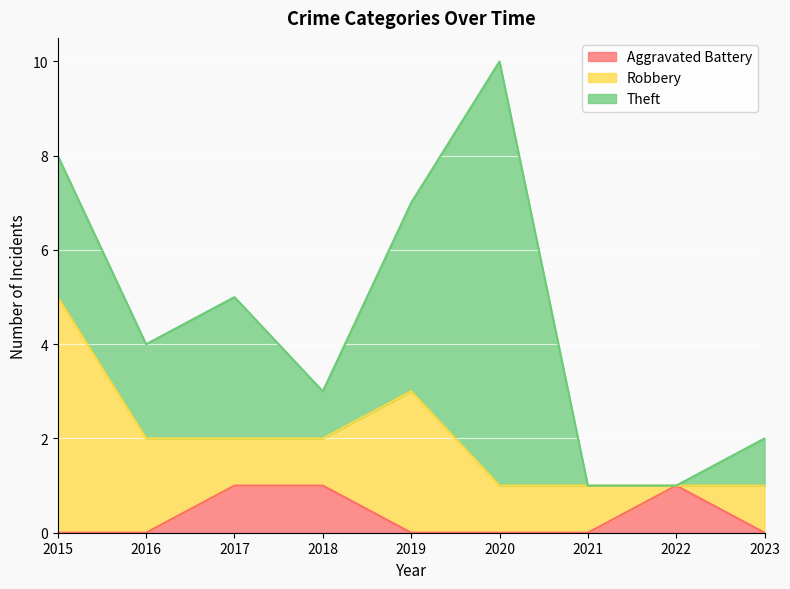

How many categories are shown in the chart?

9